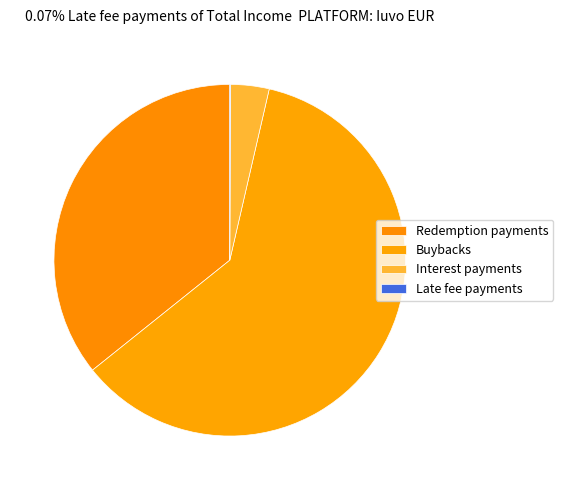

What percentage is the Buybacks slice, to the nearest percent?

61%